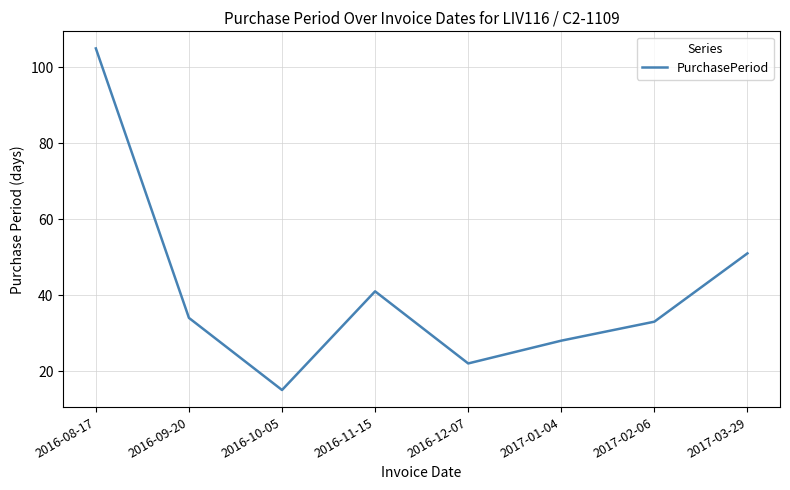

How many series are shown in this chart?

1